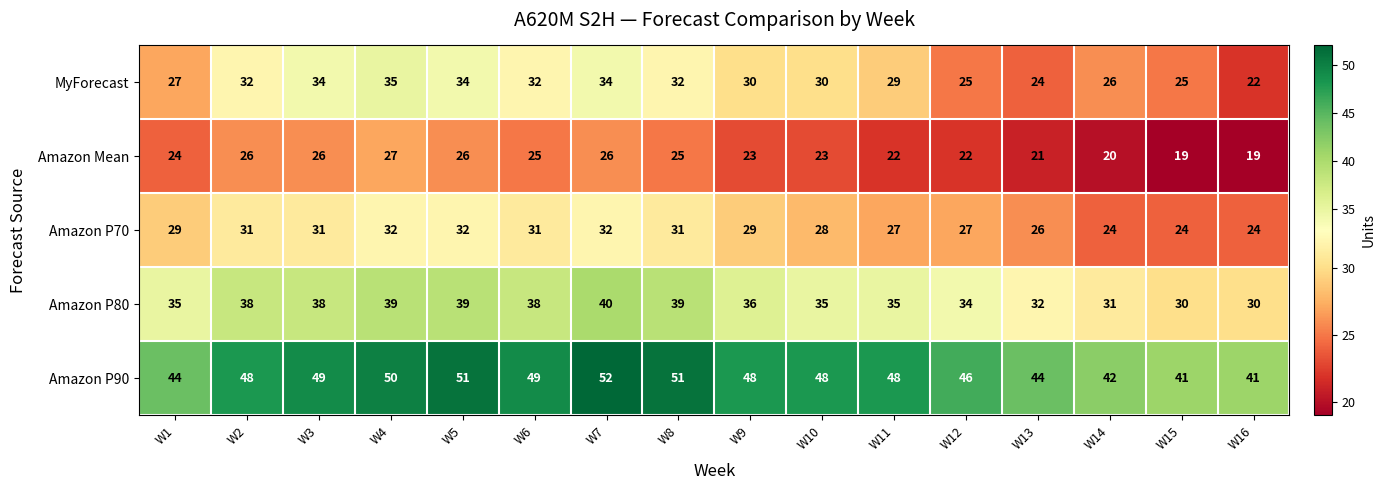

What is the average value of the Amazon P80 series?

36